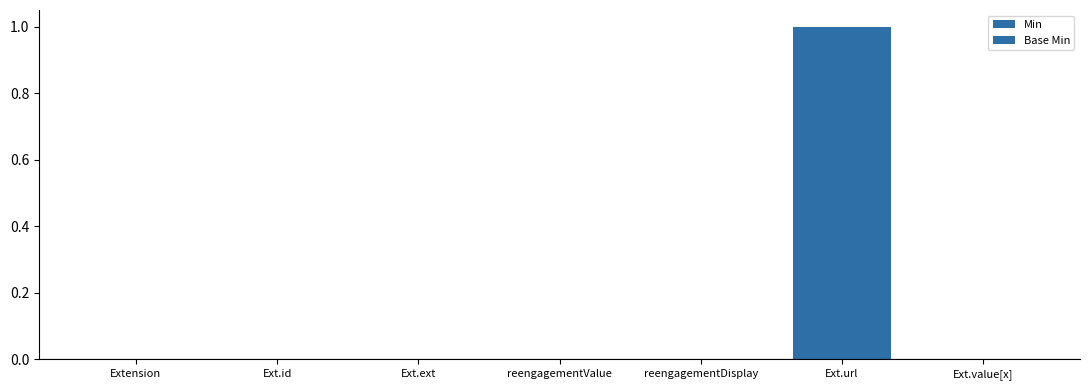

Does the chart contain stacked bars?

No